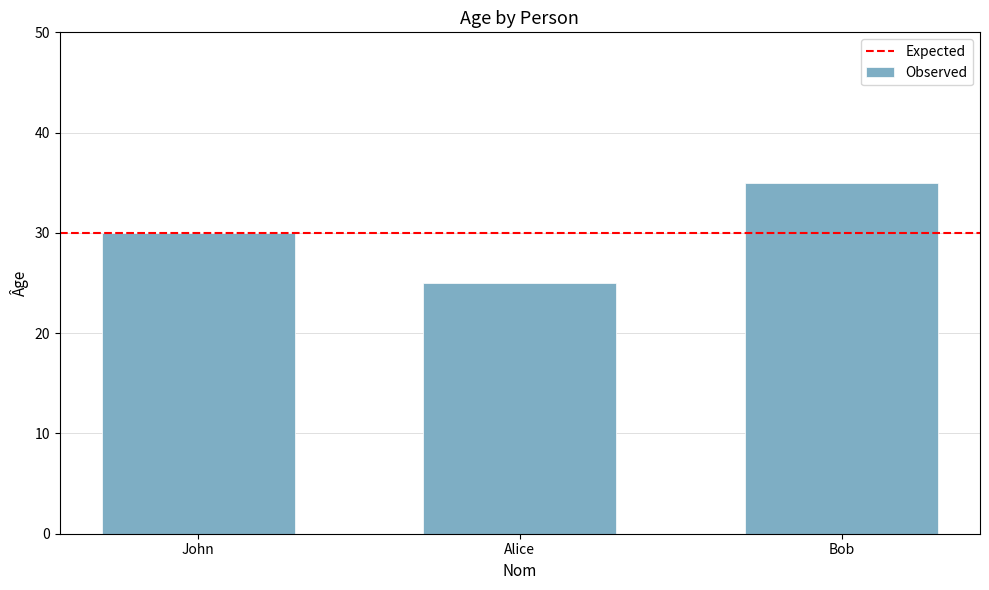

Count the number of data series in this chart.

1